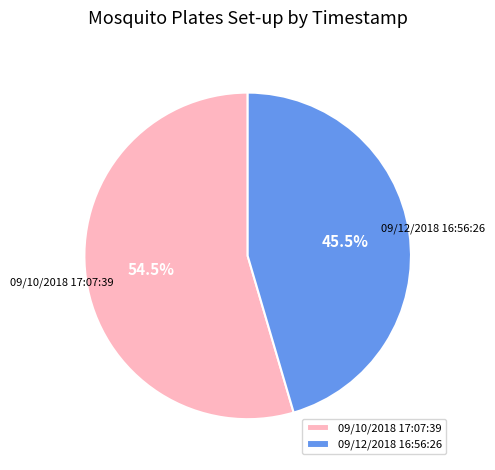

Does 09/10/2018 17:07:39 account for over 50% of the chart?

Yes